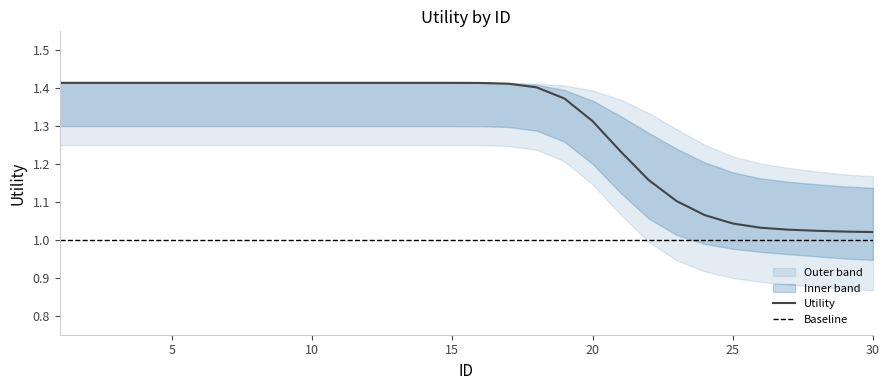

What is the maximum value shown in the chart?

1.4